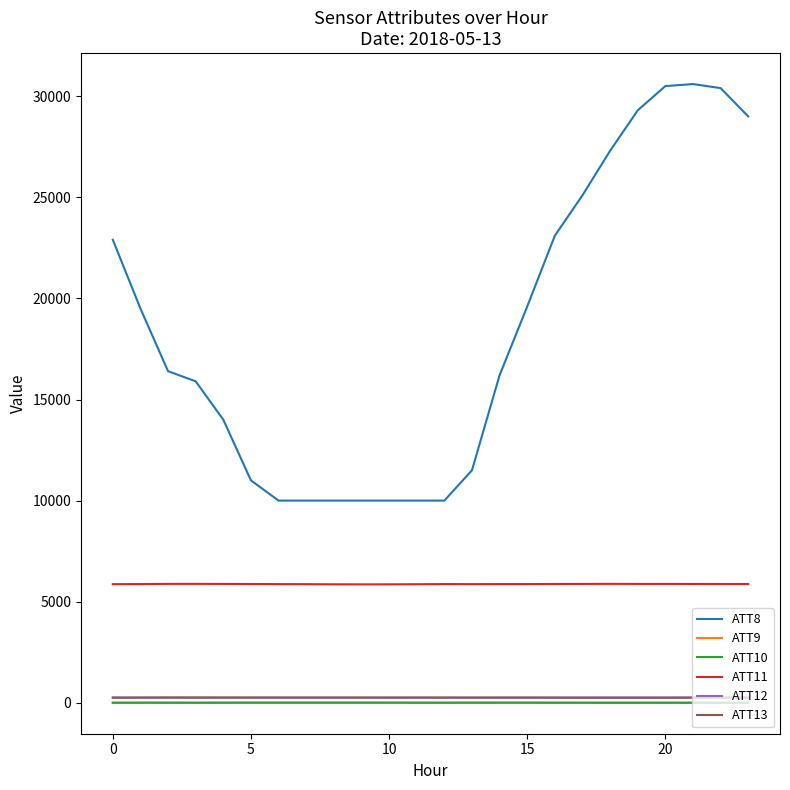

True or false: ATT13 and ATT10 cross at least once.

False